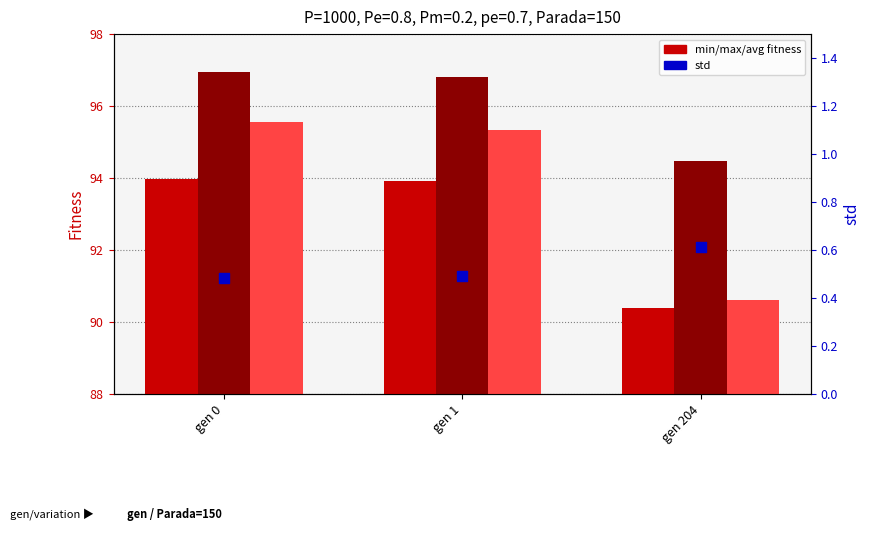

Which series has the largest Y range (max minus min)?

avg